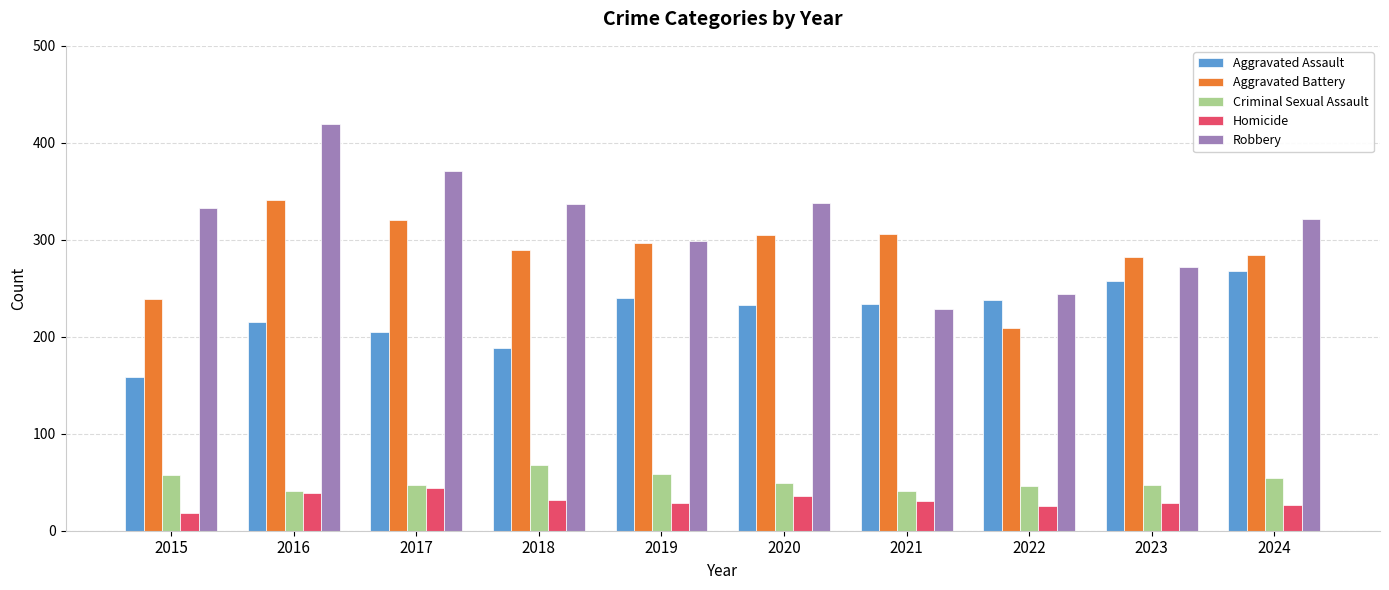

At which label is Aggravated Battery closest to 275?

2023